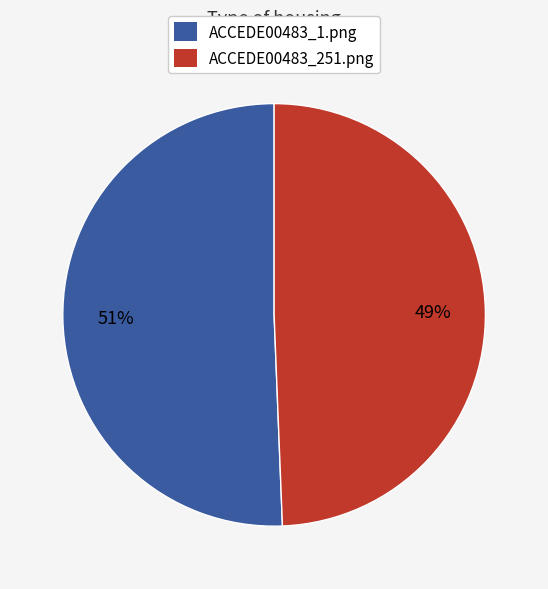

Rank the categories by value from highest to lowest.

ACCEDE00483_1.png, ACCEDE00483_251.png